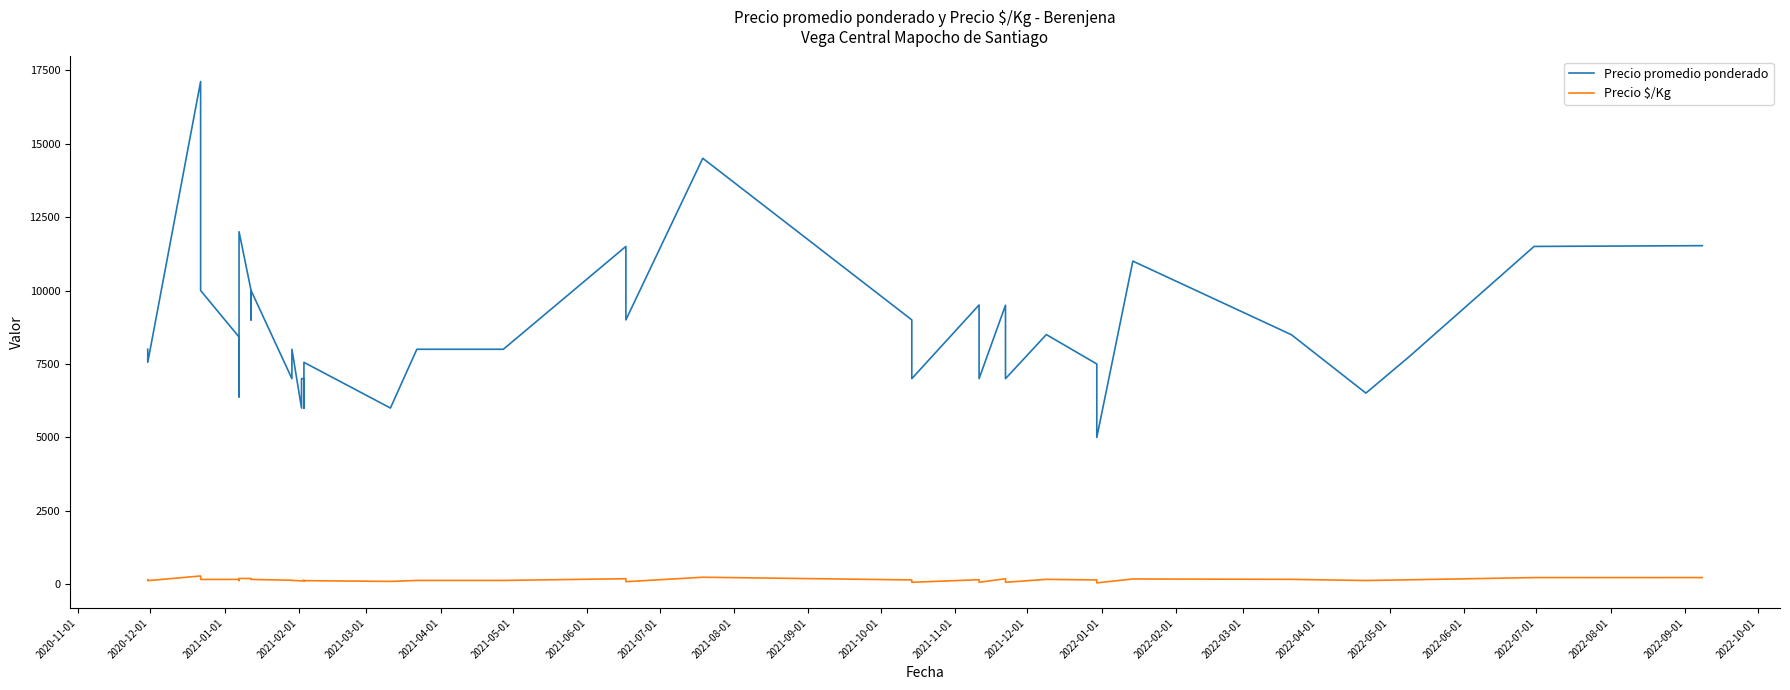

How many interior local peaks does the Precio promedio ponderado series have?

11